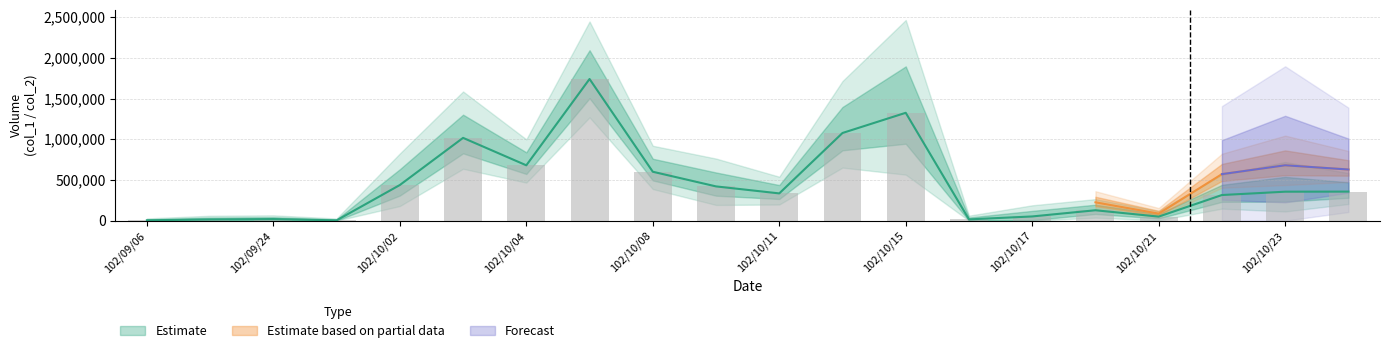

What is the difference between the second highest and minimum values in the col_1 series?

1321000